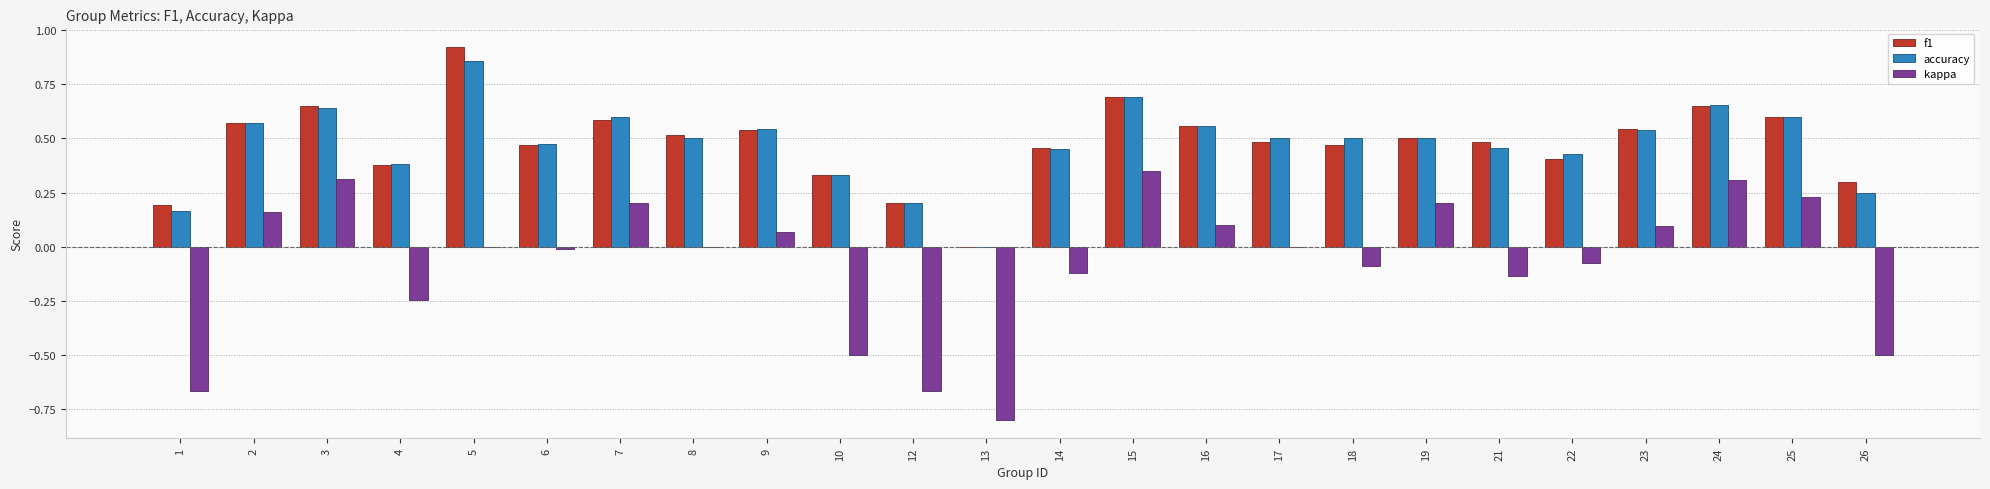

What is the sum of all f1 values?

11.5